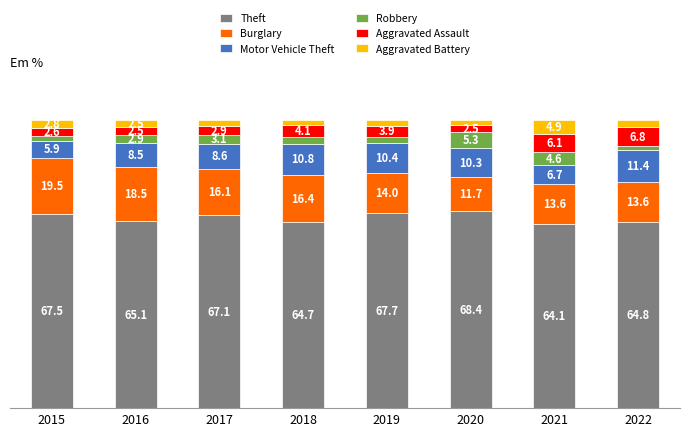

What is the sum of all Aggravated Assault values?

31.4